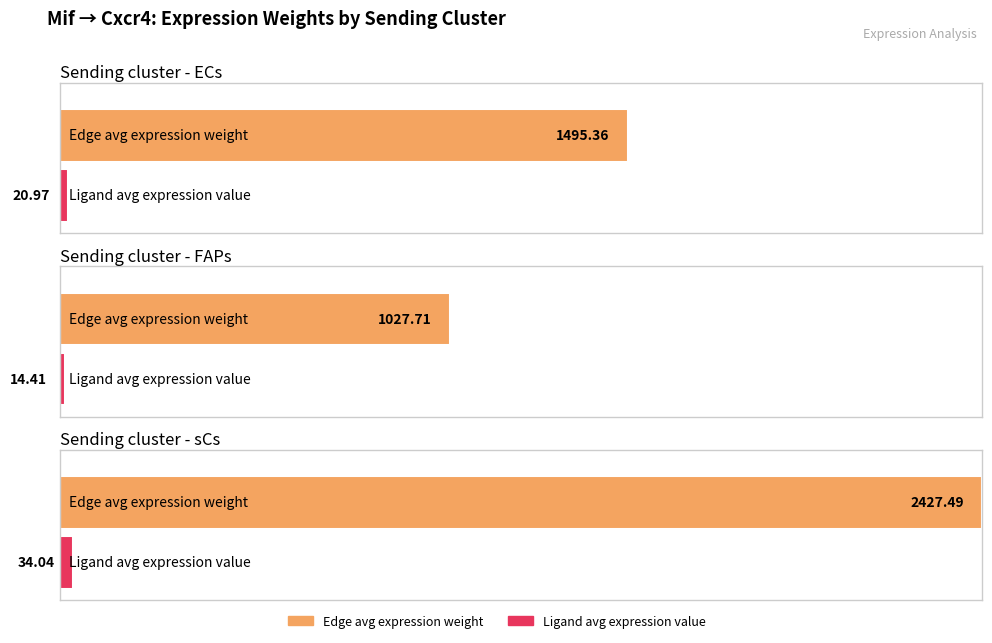

What is the label of the 3rd bar from the right?

ECs